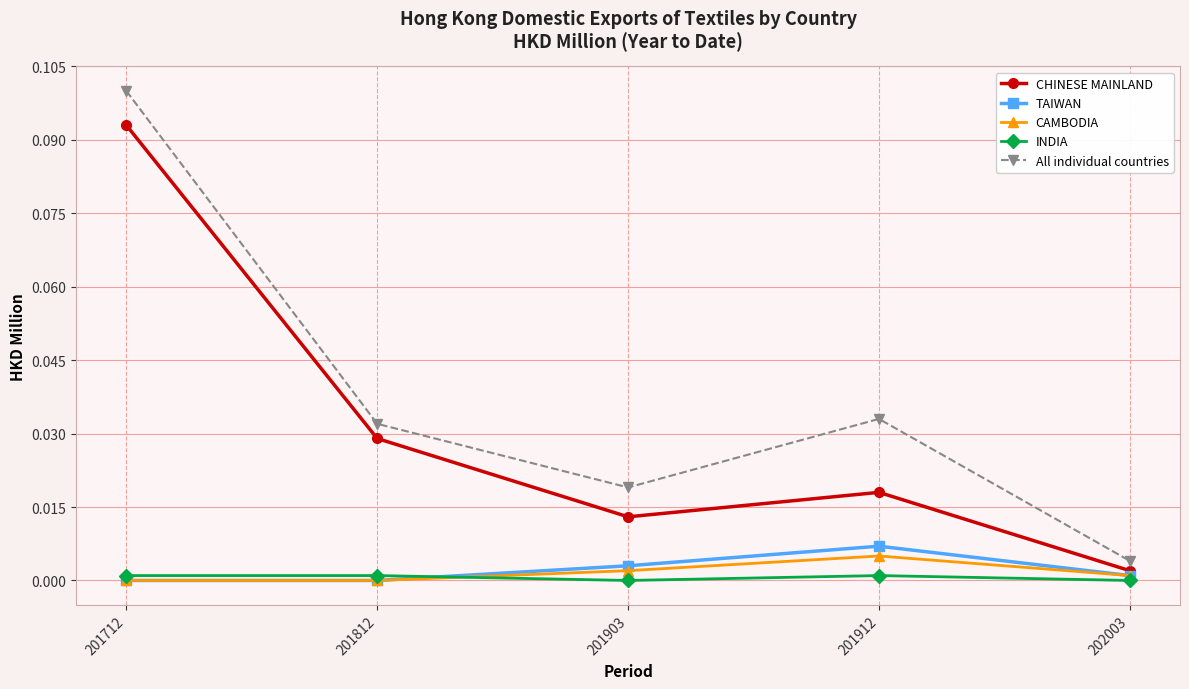

The value of All individual countries at 201712 is 0.1. True or false?

True